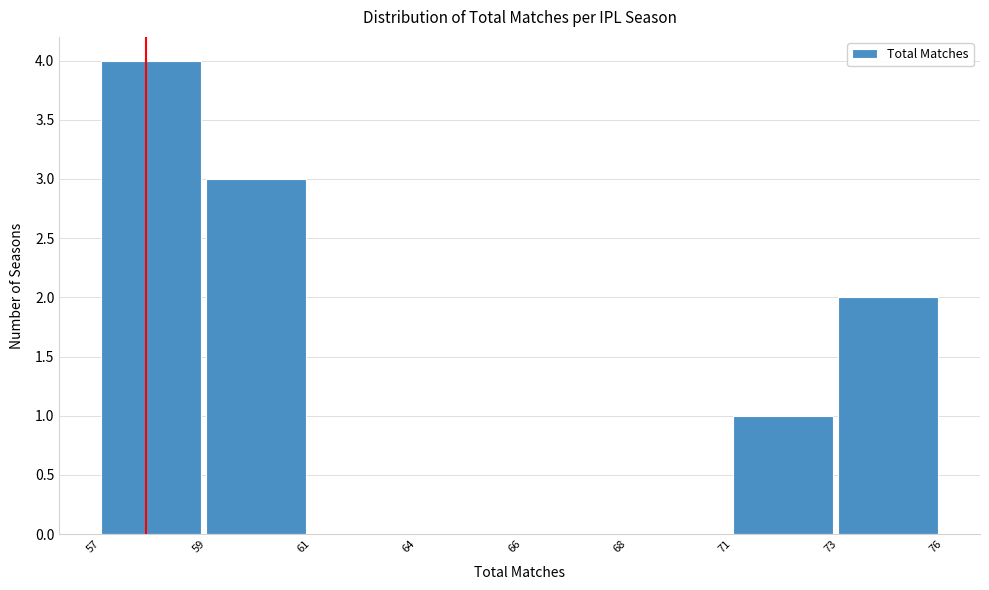

Reading left to right, list all the values displayed in this chart.

57=4	59=3	61=0	64=0	66=0	68=0	71=1	73=2